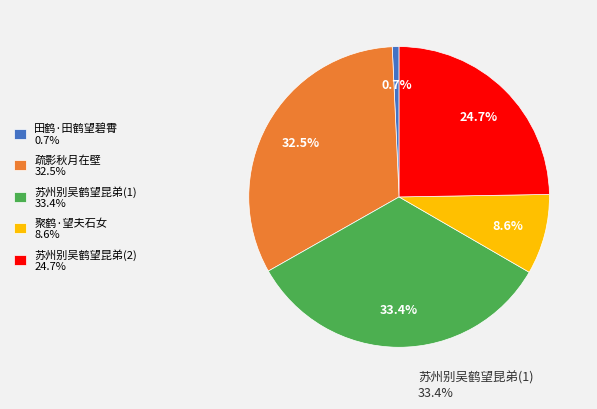

Approximately how many times larger is the value at 苏州别吴鹤望昆弟(1) 33.4% compared to 疏影秋月在壁 32.5%?

1.0